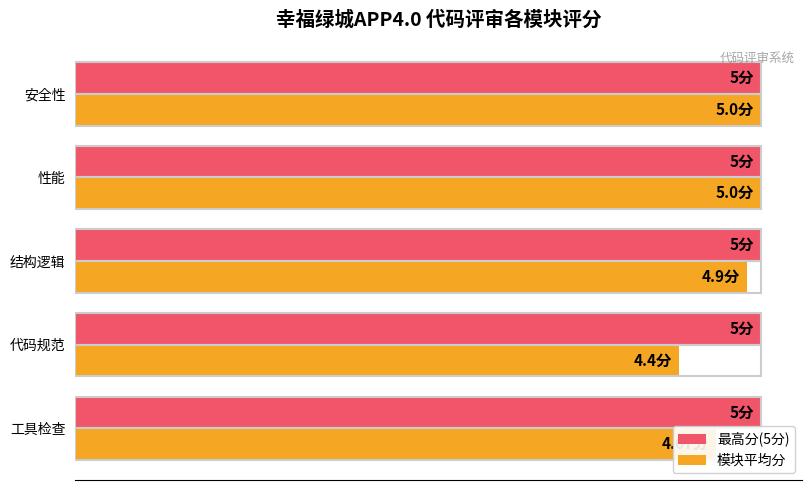

What are all the series names shown in the legend?

最高分(5分), 模块平均分